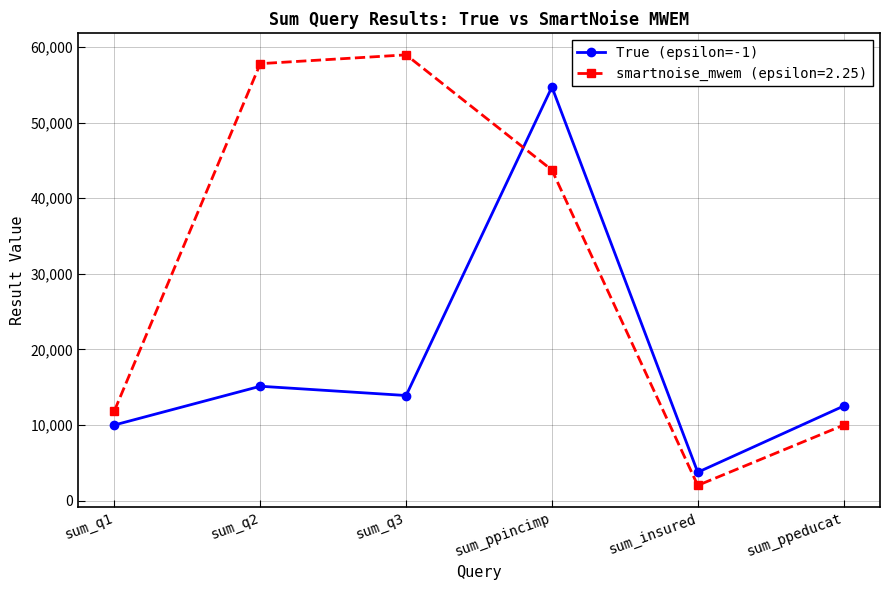

How many lines are shown in the chart?

2